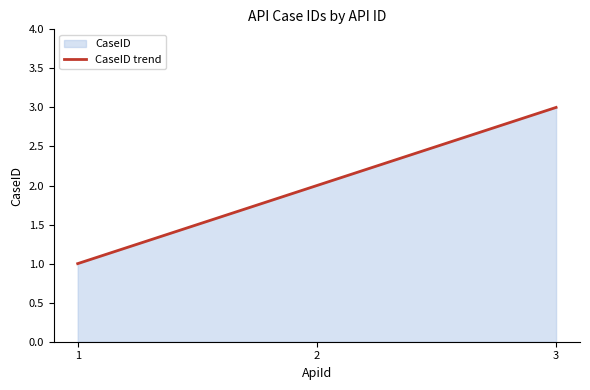

Which label corresponds to the largest value in the chart?

3